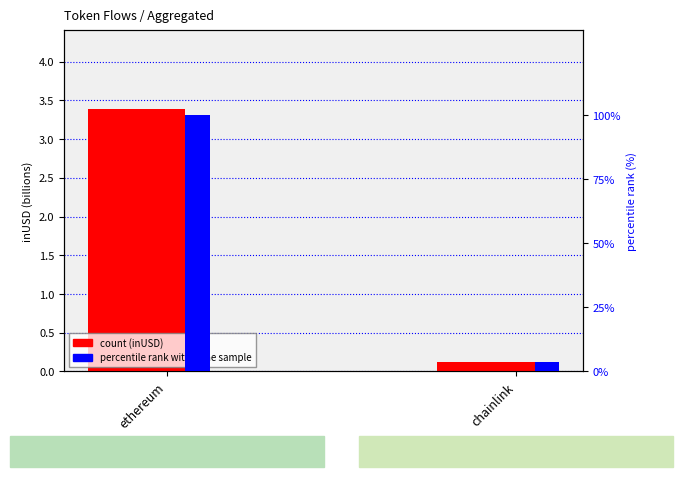

List the series in order of their overall mean, highest first.

percentile rank within the sample, inUSD (billions)